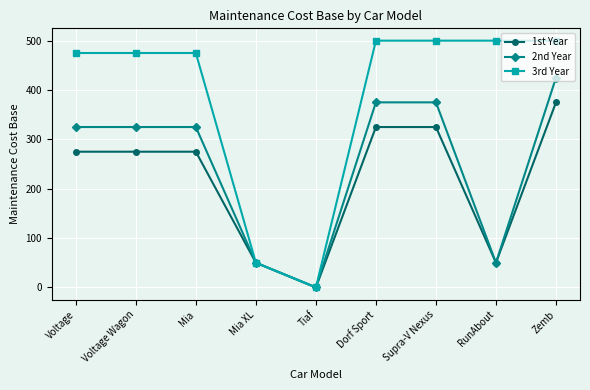

How many lines are shown in the chart?

3